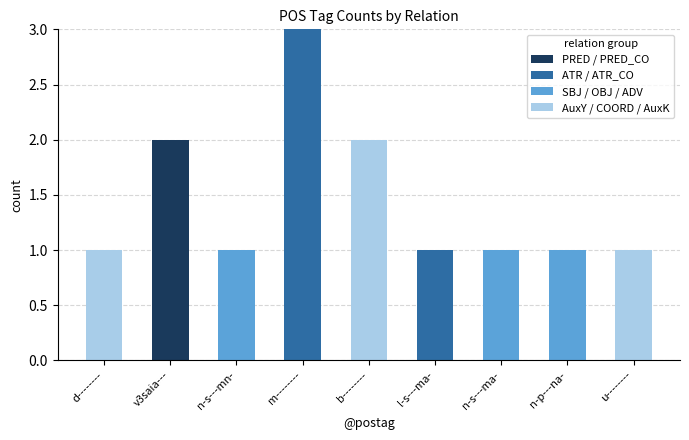

True or false: PRED / PRED_CO has a value of 1 at v3saia---.

False